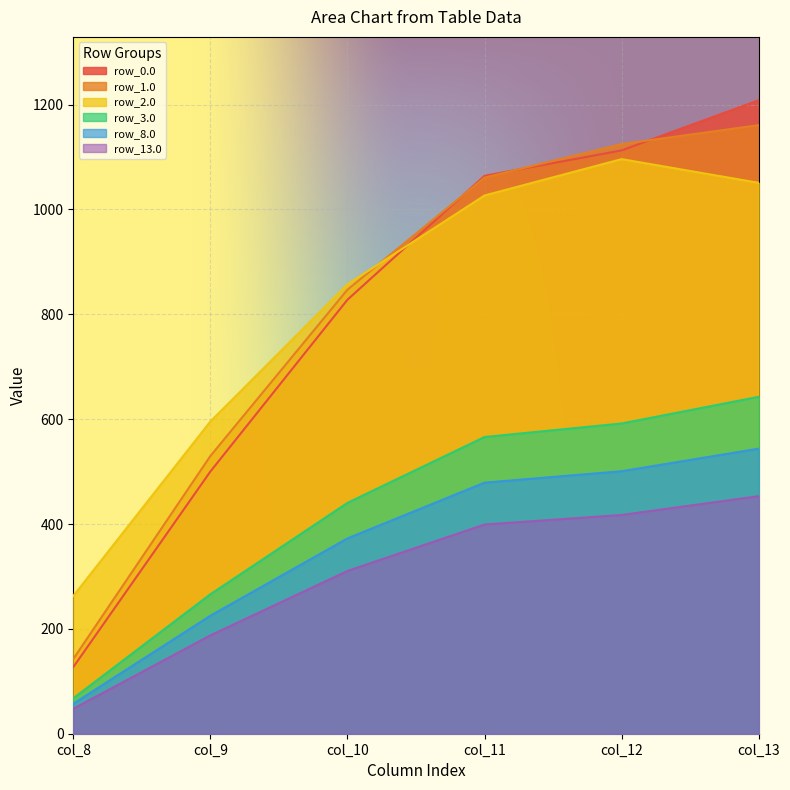

Where is row_8.0 nearest to the value 300?

col_10